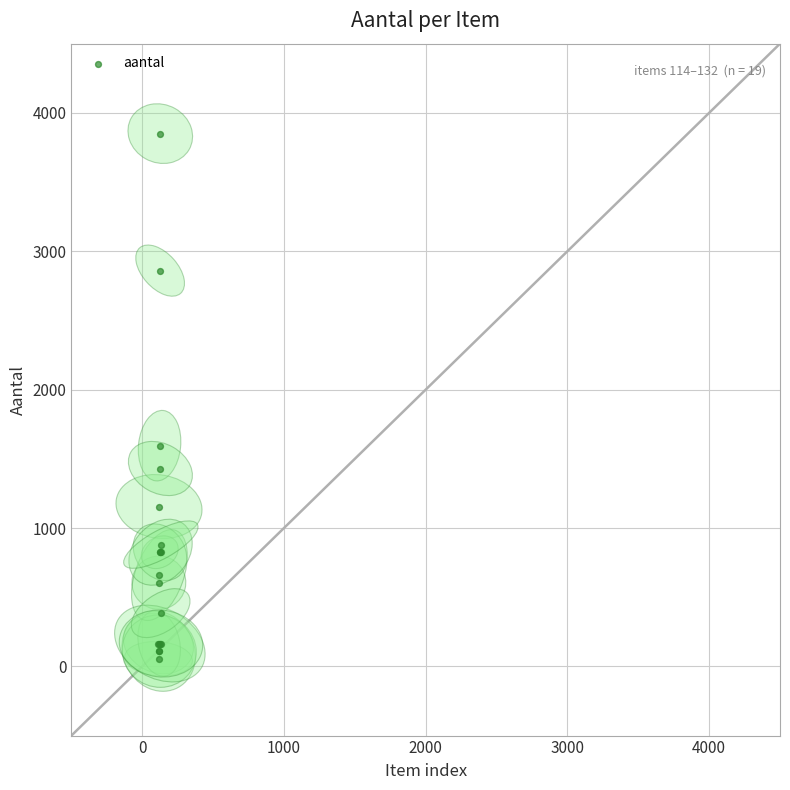

What Y value in the scatter plot is closest to 1952?

1595